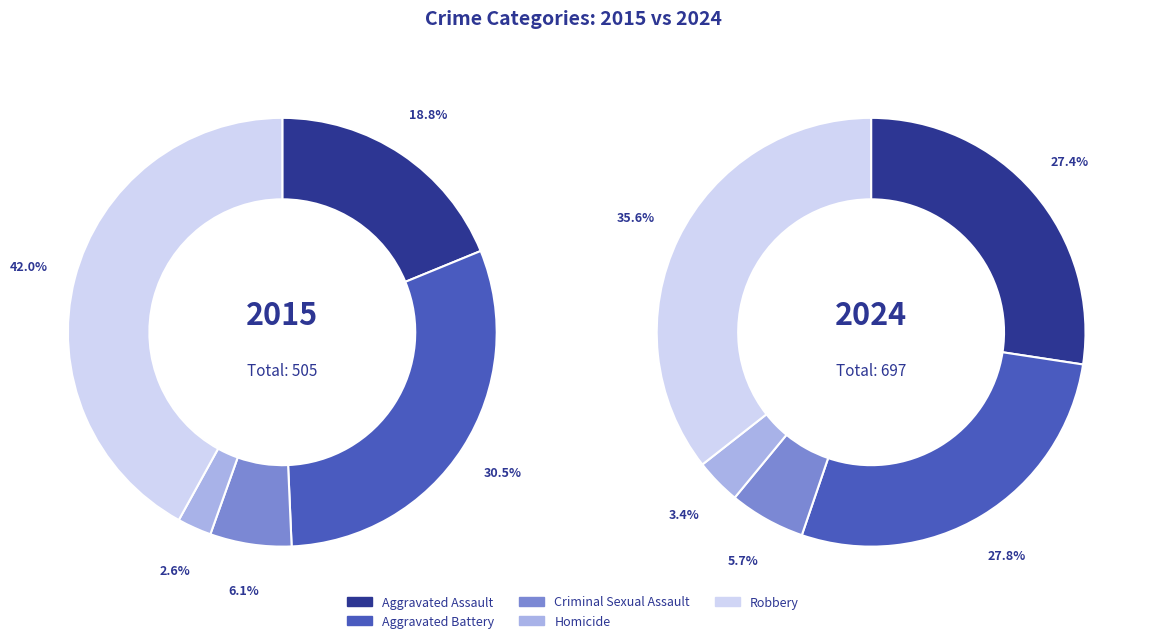

Count the number of slices in the pie.

5